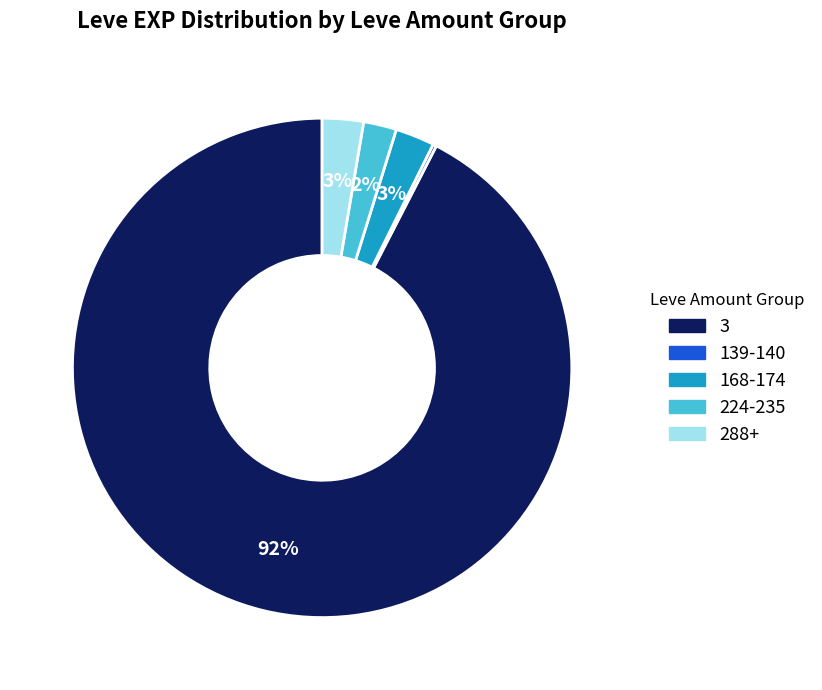

Does any single category account for the majority?

Yes